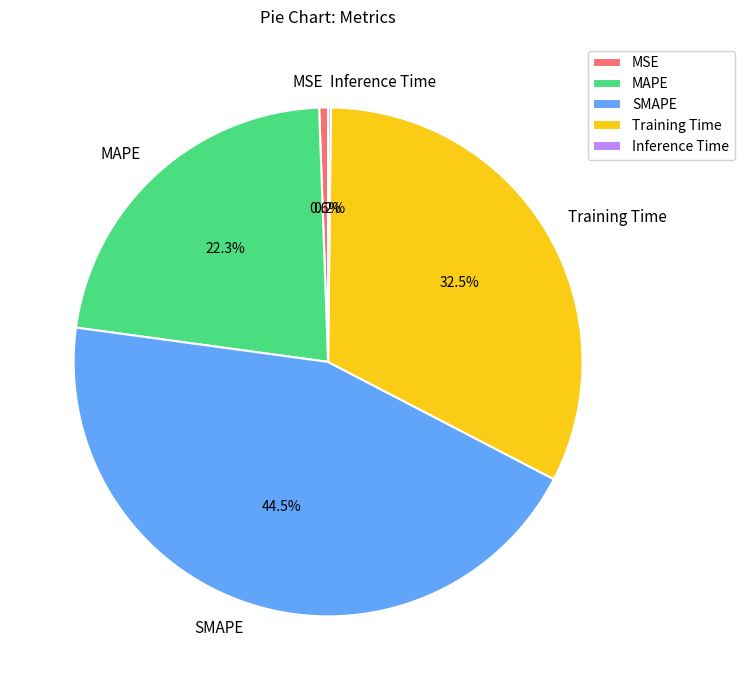

To the nearest percent, what portion does MSE represent?

1%